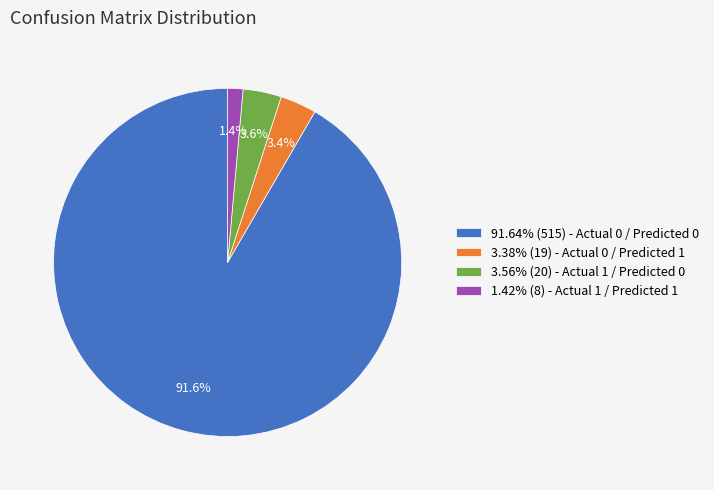

Does 3.56% (20) - Actual 1 / Predicted 0 account for over 50% of the chart?

No